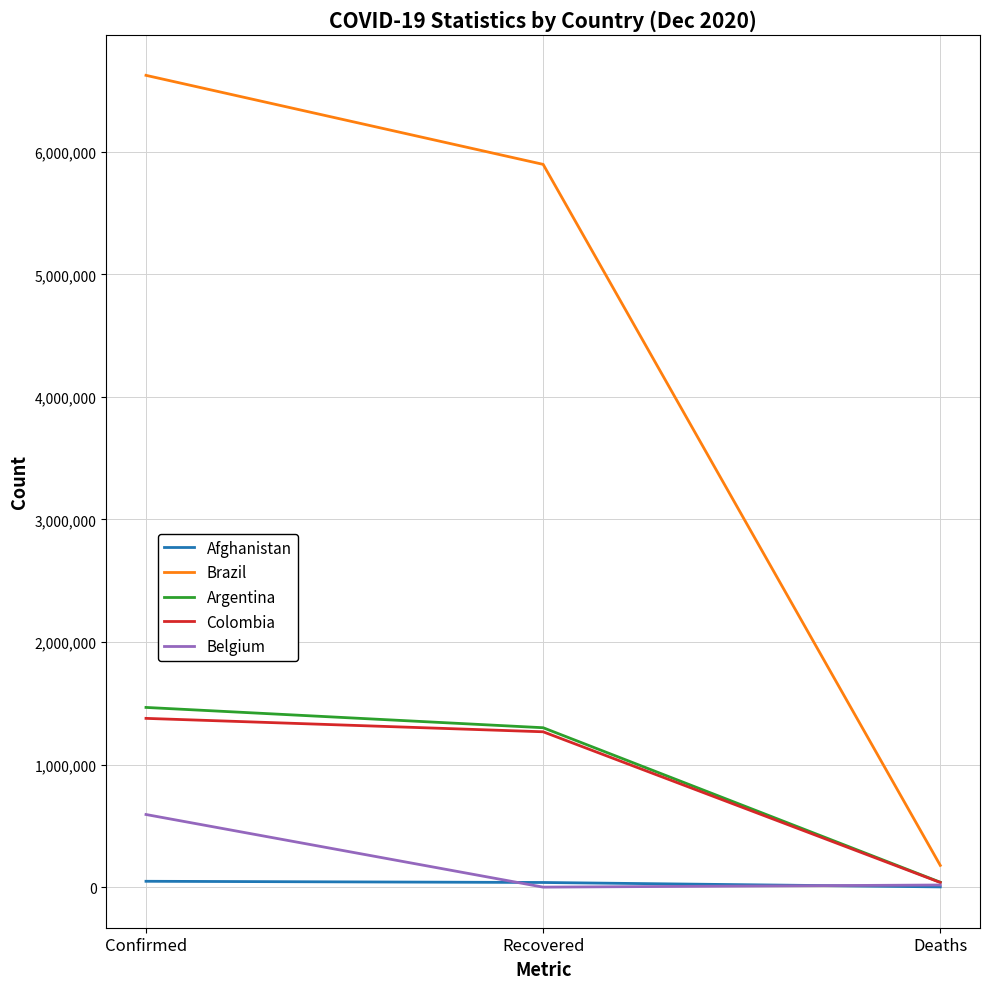

Which series changed the most between Recovered and Deaths?

Brazil